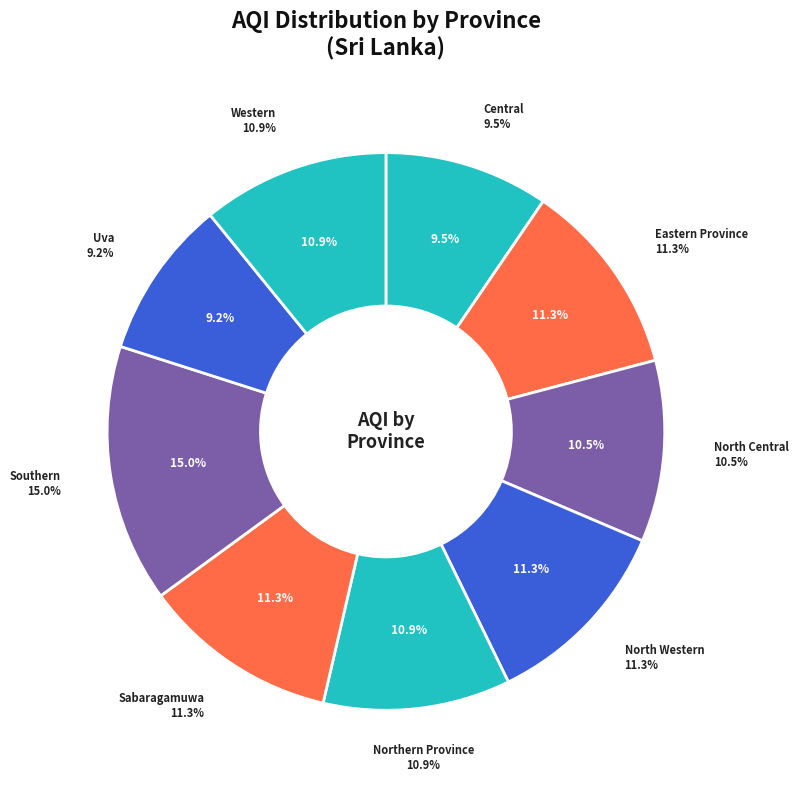

Do North Western and Uva together represent more than half of the pie?

No